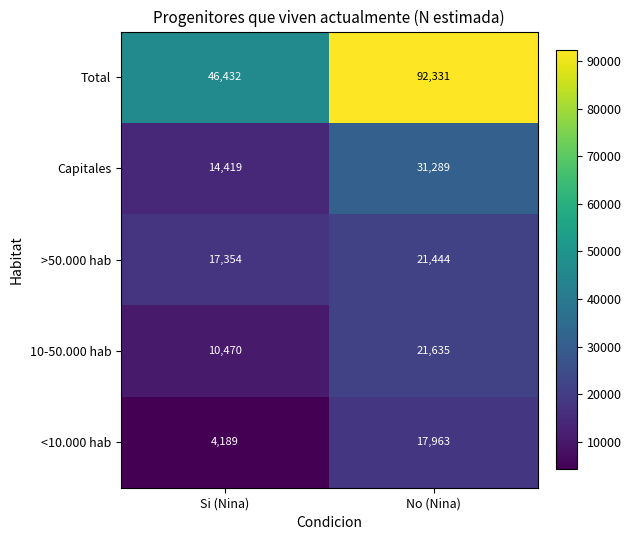

What value does the <10.000 hab series have at No (Nina), to the nearest 50?

17950